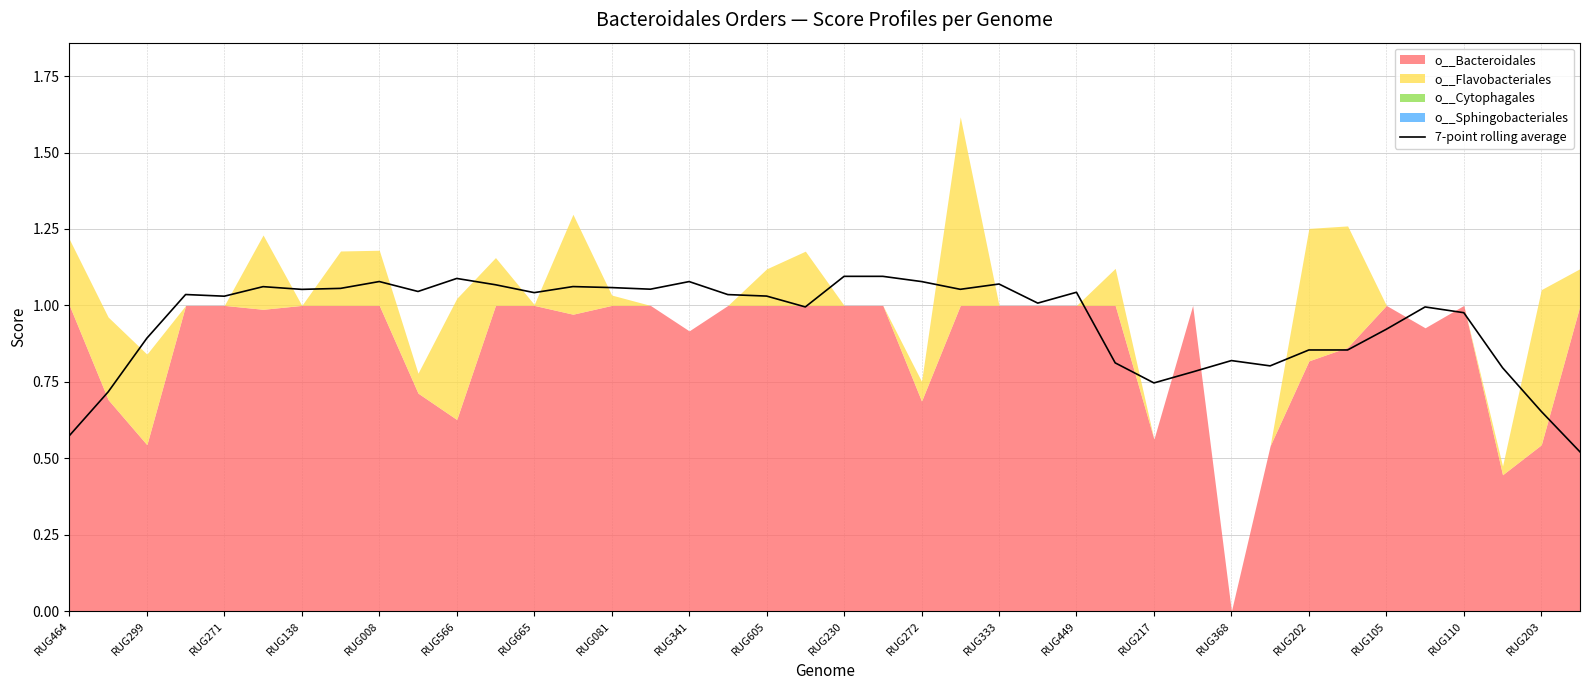

Is it true that 7-point rolling average equals 1.8 at RUG081?

False